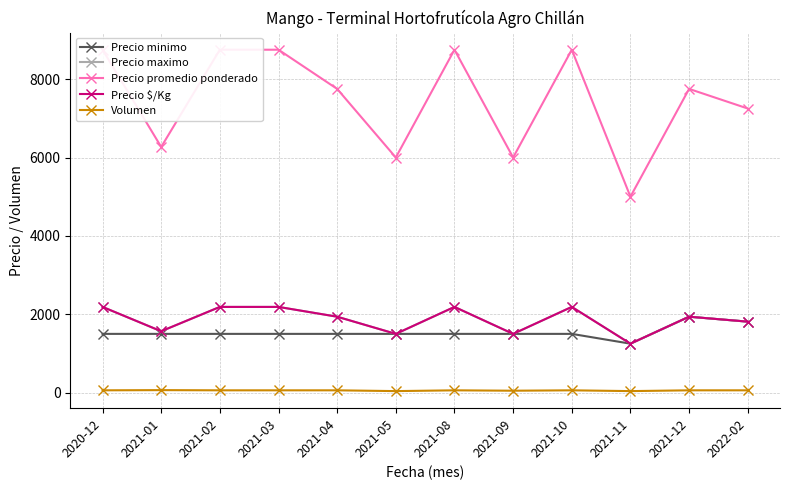

What is the difference between the Precio minimo values at 2022-02 and 2021-03?

312